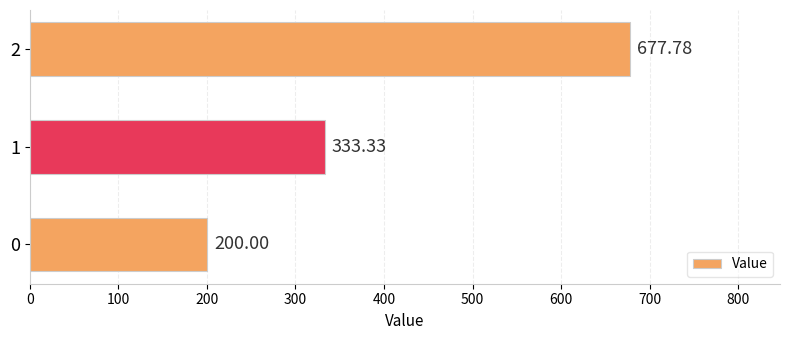

What is the difference between the maximum and minimum values?

477.8